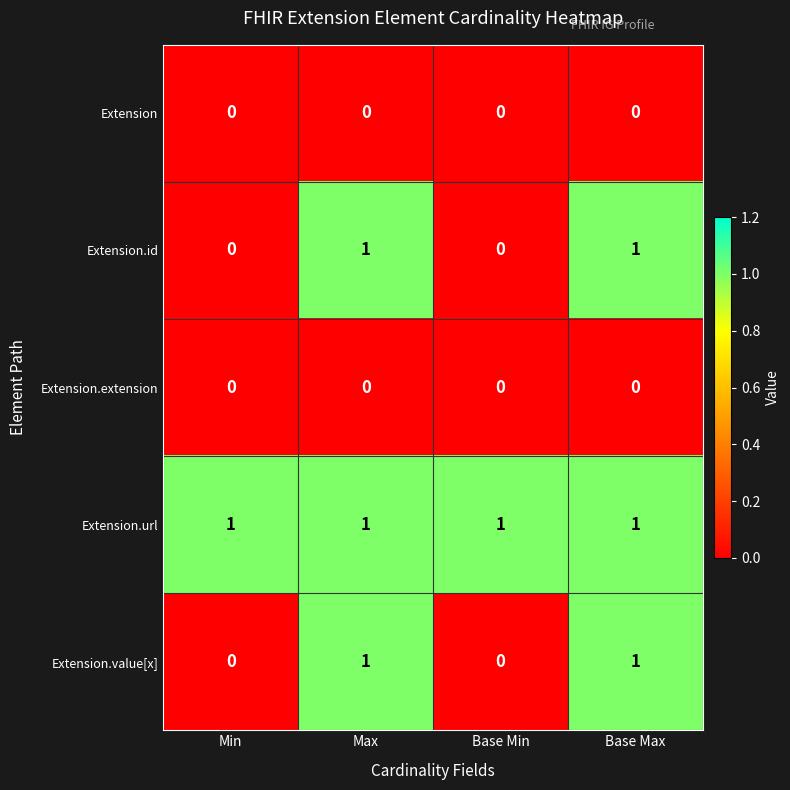

Reading left to right, extract all data points from this chart.

Extension: 0	0	0	0
Extension.id: 0	1	0	1
Extension.extension: 0	0	0	0
Extension.url: 1	1	1	1
Extension.value[x]: 0	1	0	1